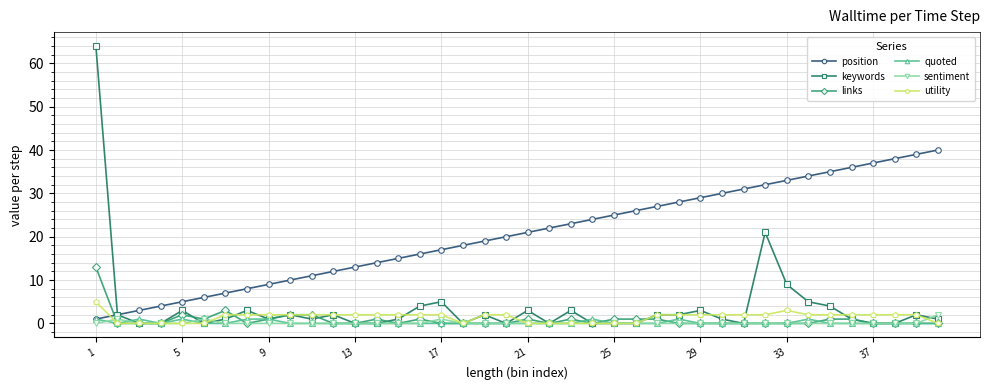

What is the greatest value displayed?

64